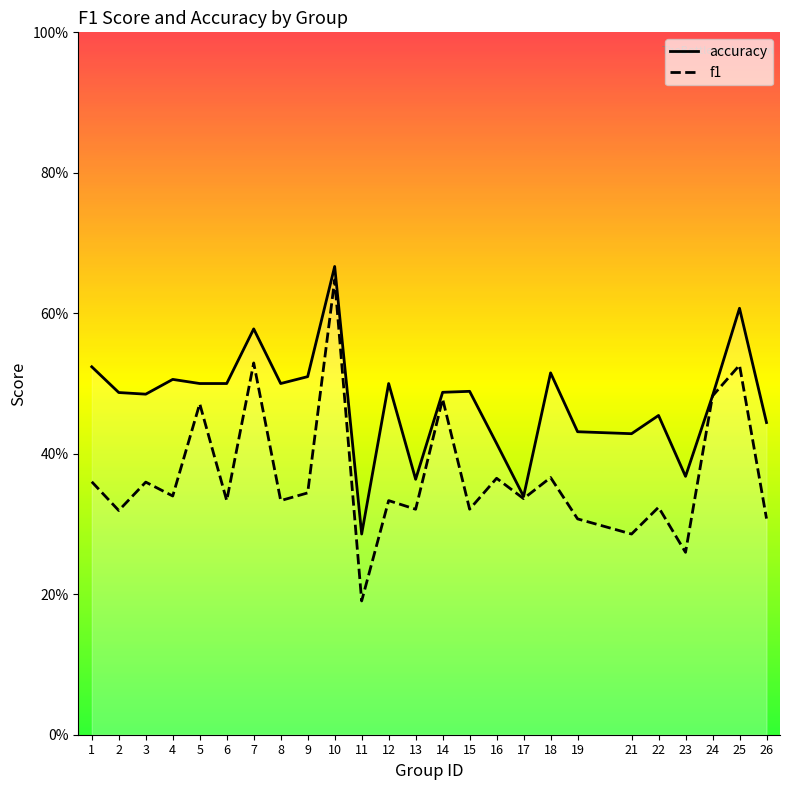

At which category does f1 reach its first local valley?

2